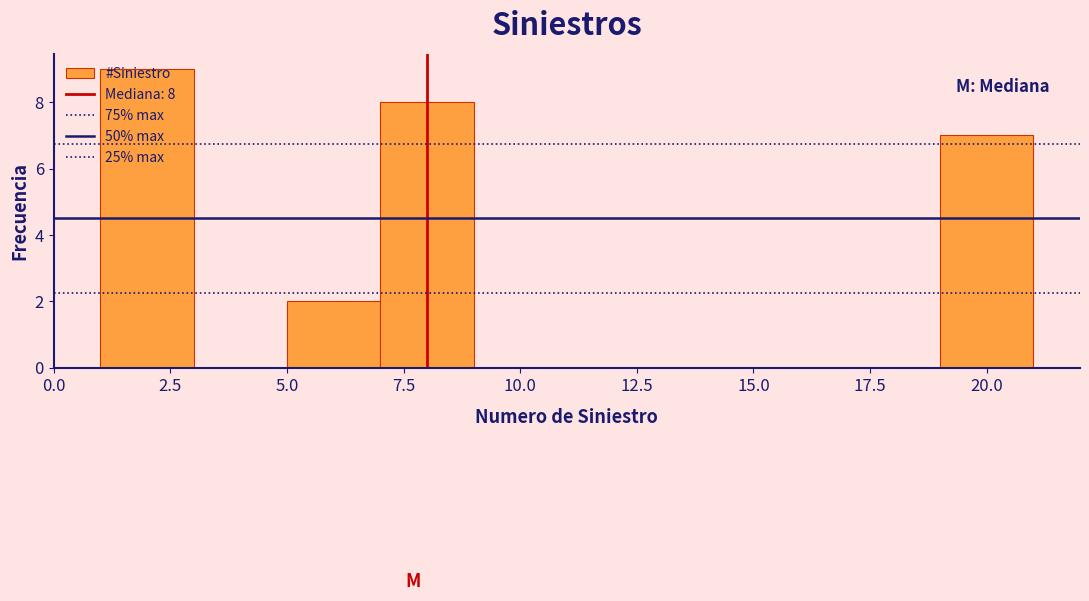

Over which range of the x-axis is the bar tallest?

1 to 3